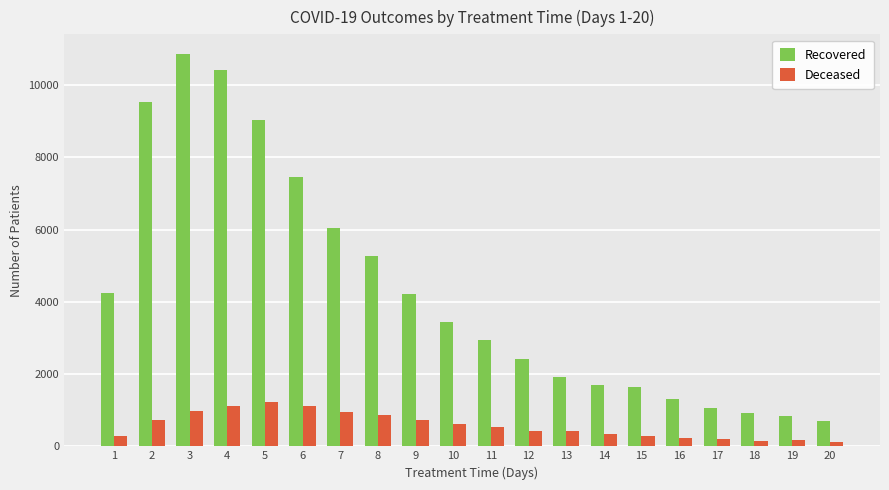

The value of Recovered at 18 is 922. True or false?

True